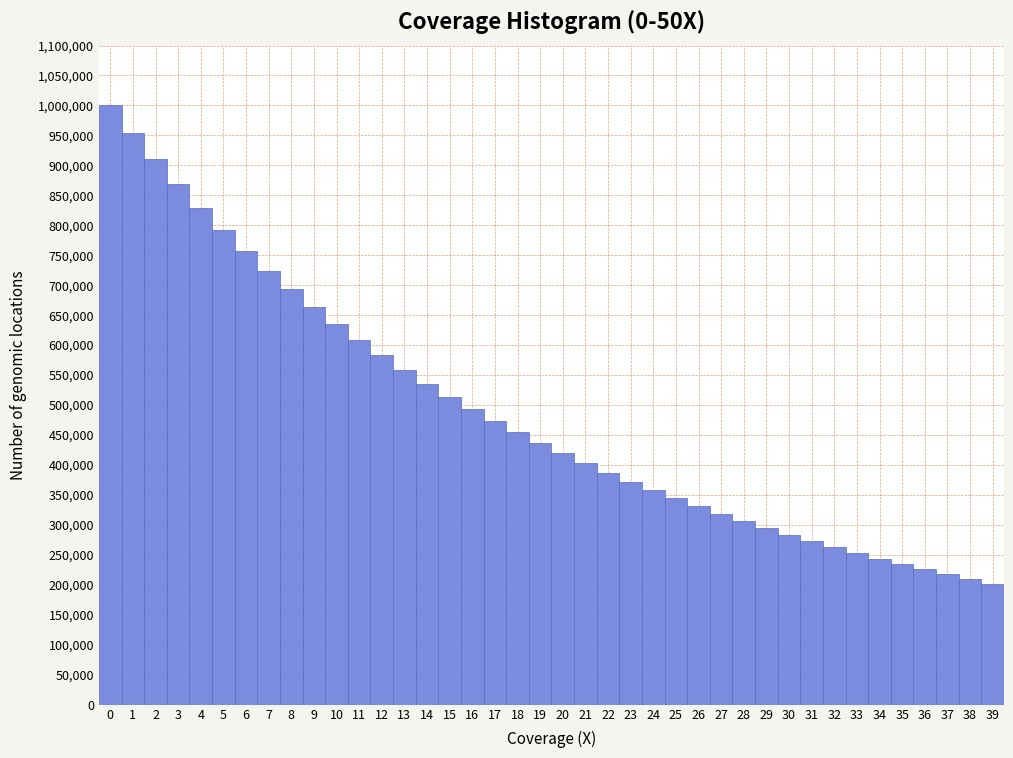

Which has a higher value, 23 or 36?

23